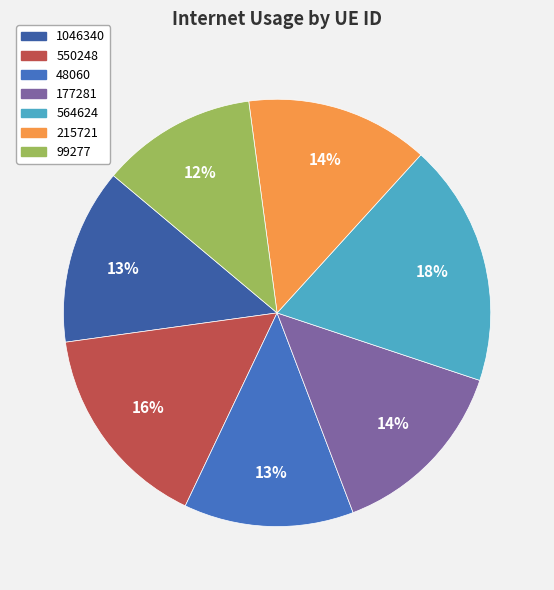

Which slice is the smallest?

99277